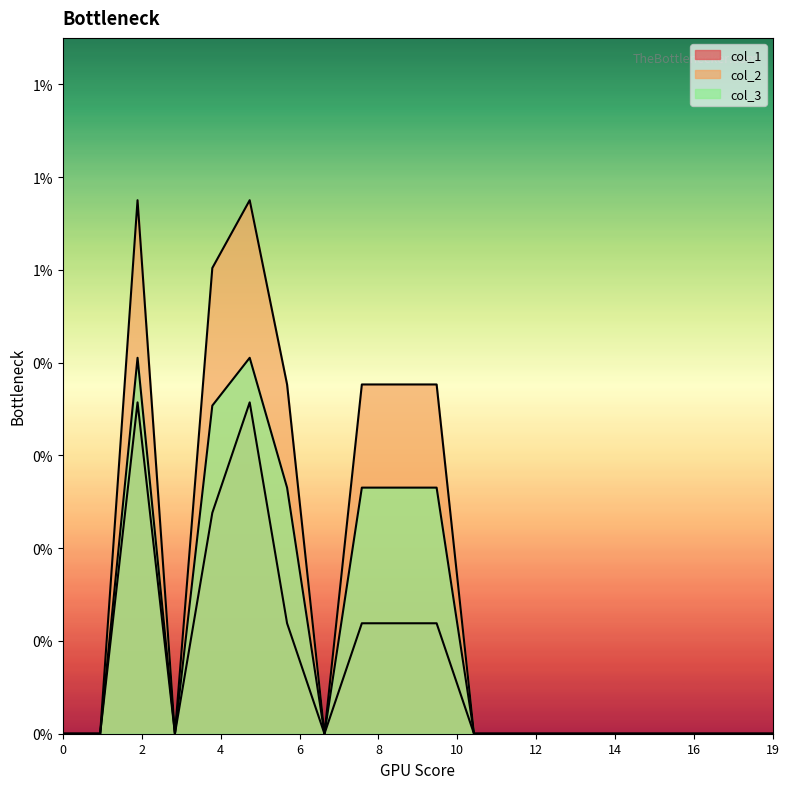

Where is the first local minimum for col_2?

3